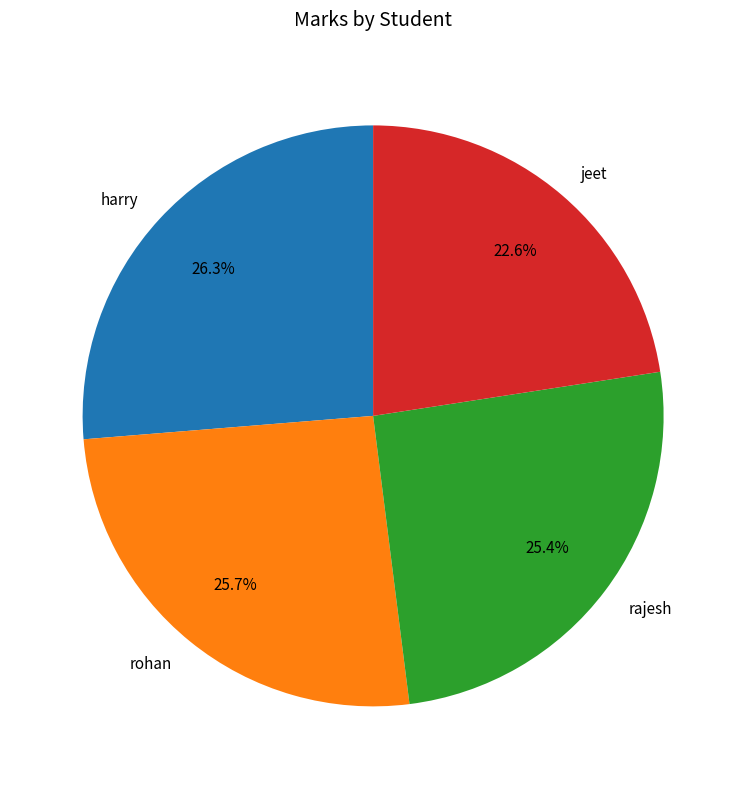

To the nearest percent, what is the difference between the largest and smallest slice percentages?

4%